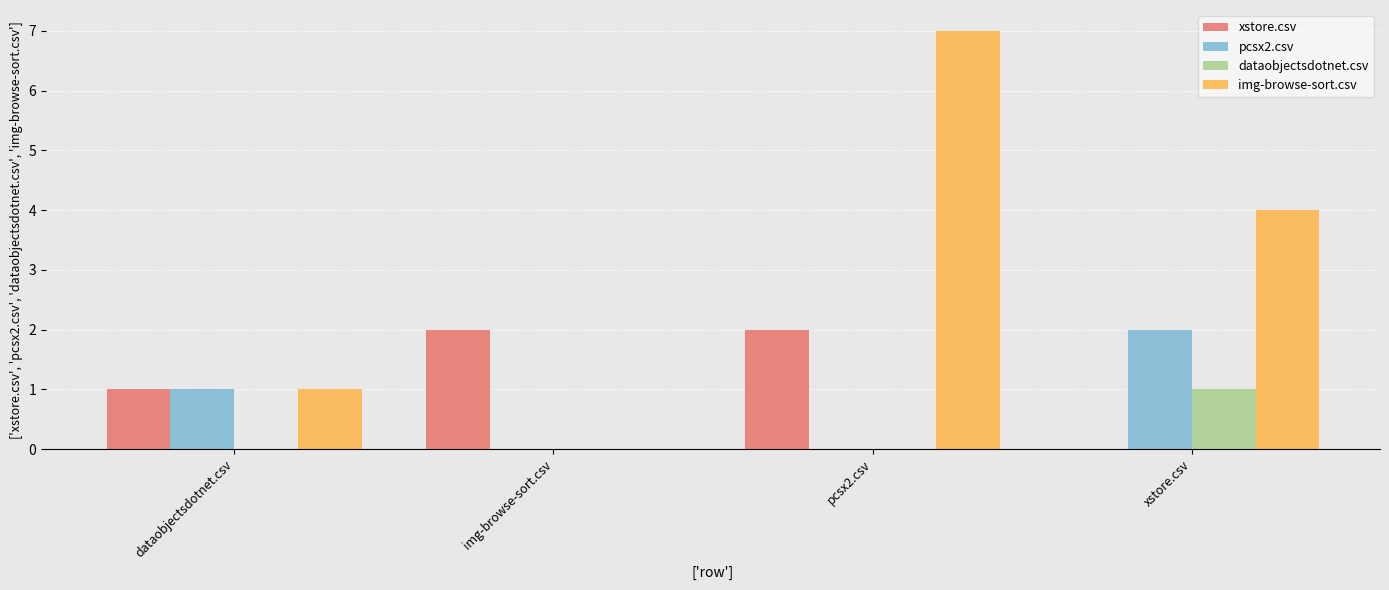

Reading left to right, list all the values displayed in this chart.

xstore.csv: 1	2	2	0
pcsx2.csv: 1	0	0	2
dataobjectsdotnet.csv: 0	0	0	1
img-browse-sort.csv: 1	0	7	4